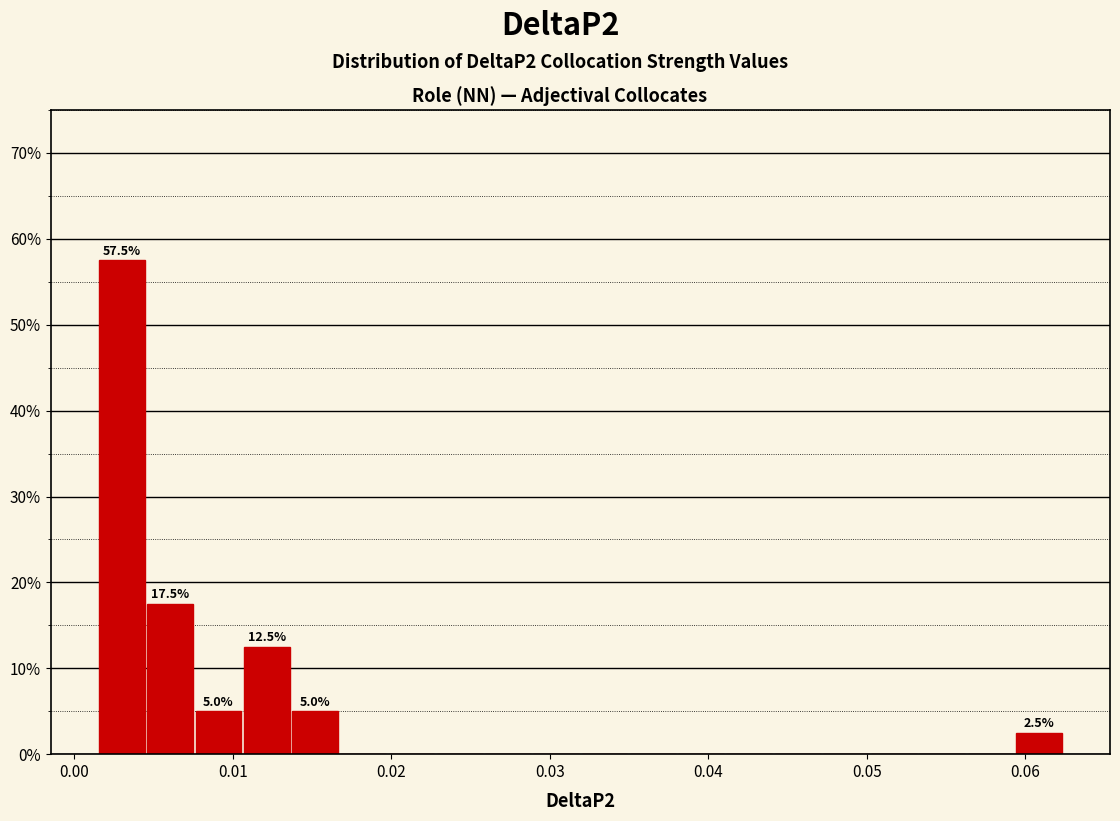

Read against the x-axis, roughly where is the centre of the tallest bar?

0.003